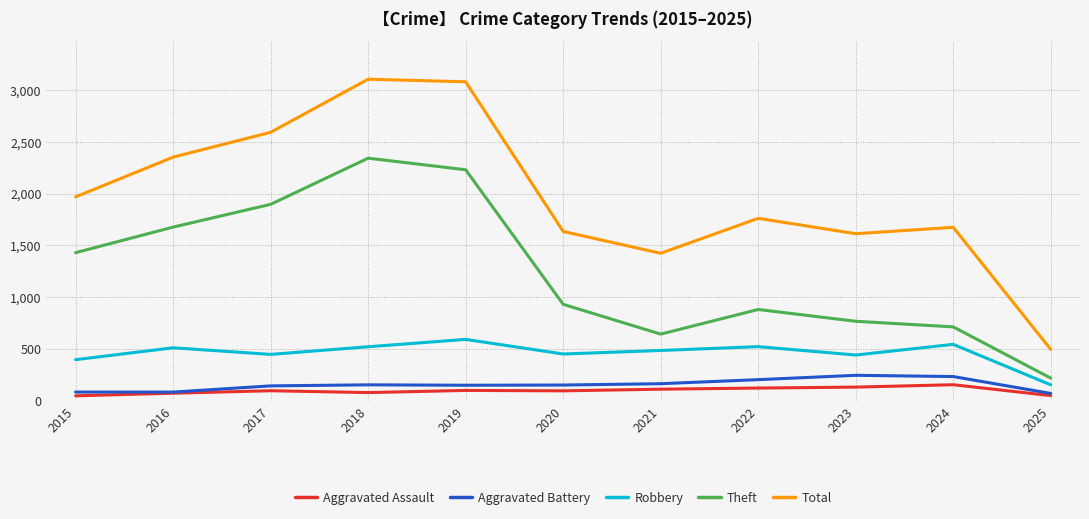

At which label does Theft first exceed 930?

2015